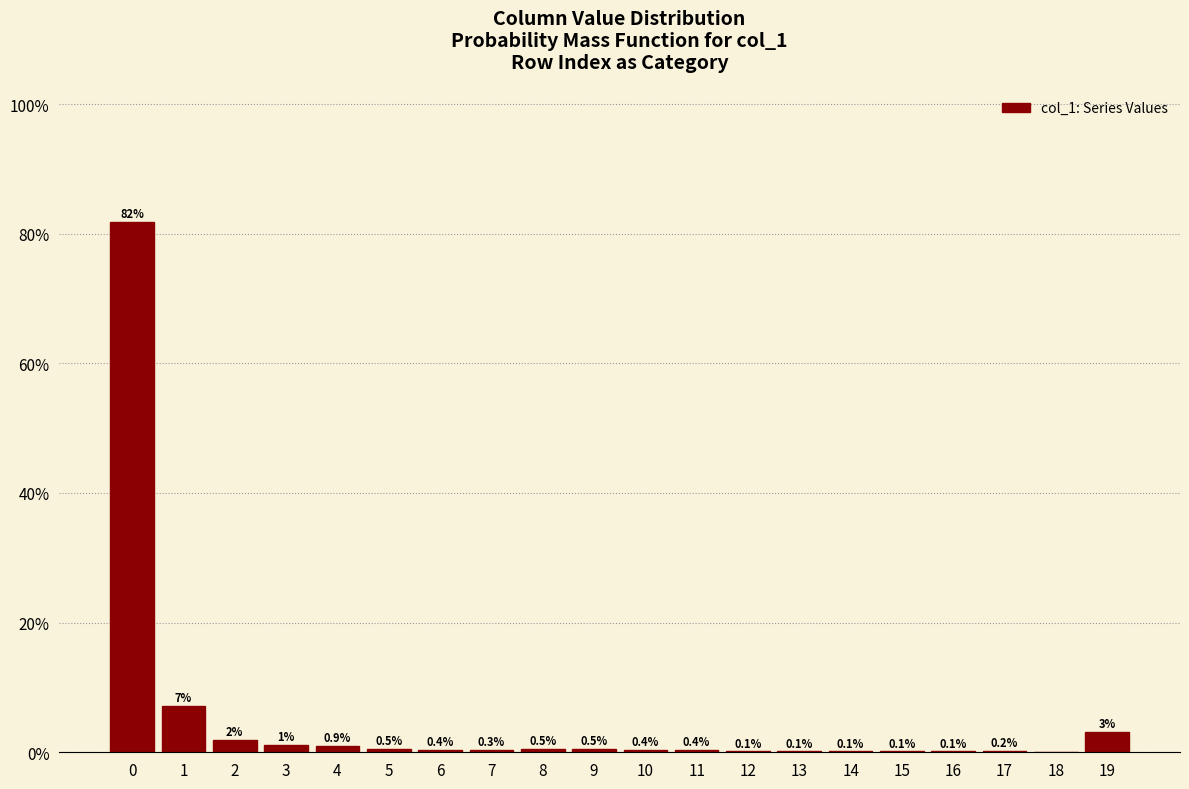

The chart shows a value of 0.4 at 10. True or false?

True